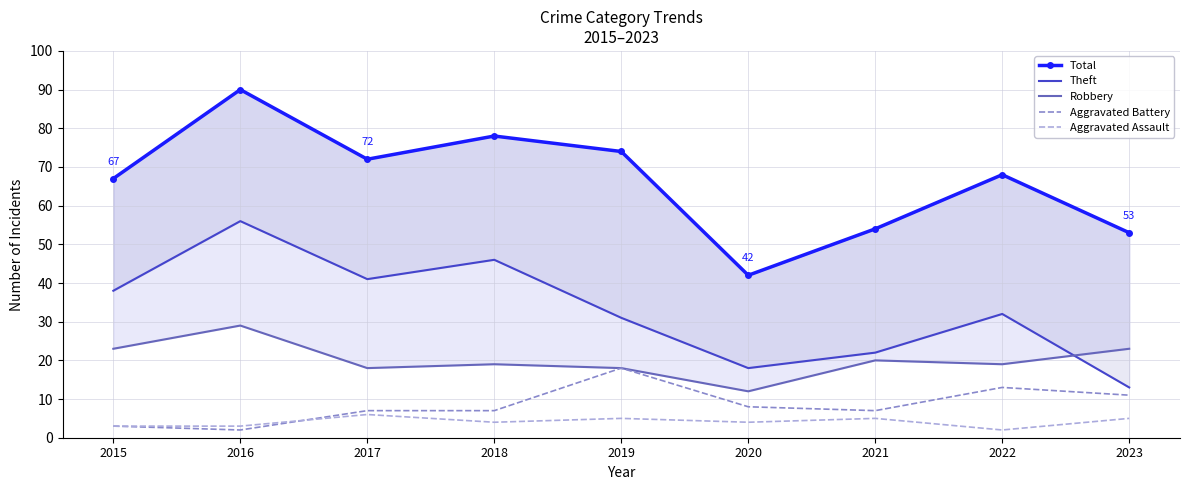

Which series changed the most between 2020 and 2021?

Total